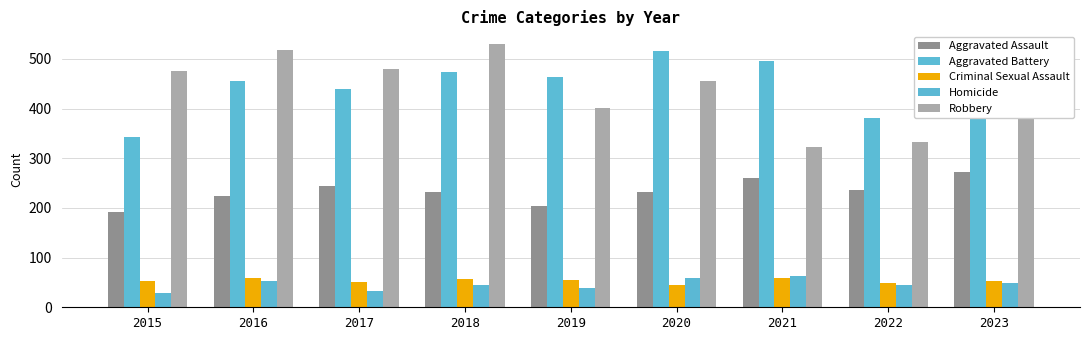

Are the bars grouped side by side (vs. stacked)?

Yes